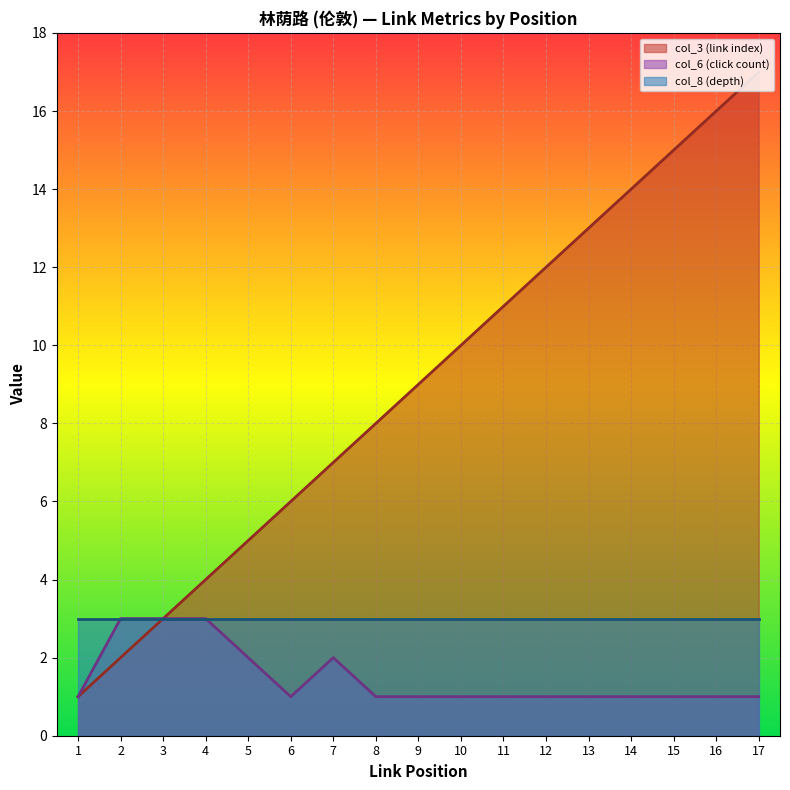

How many lines are shown in the chart?

3